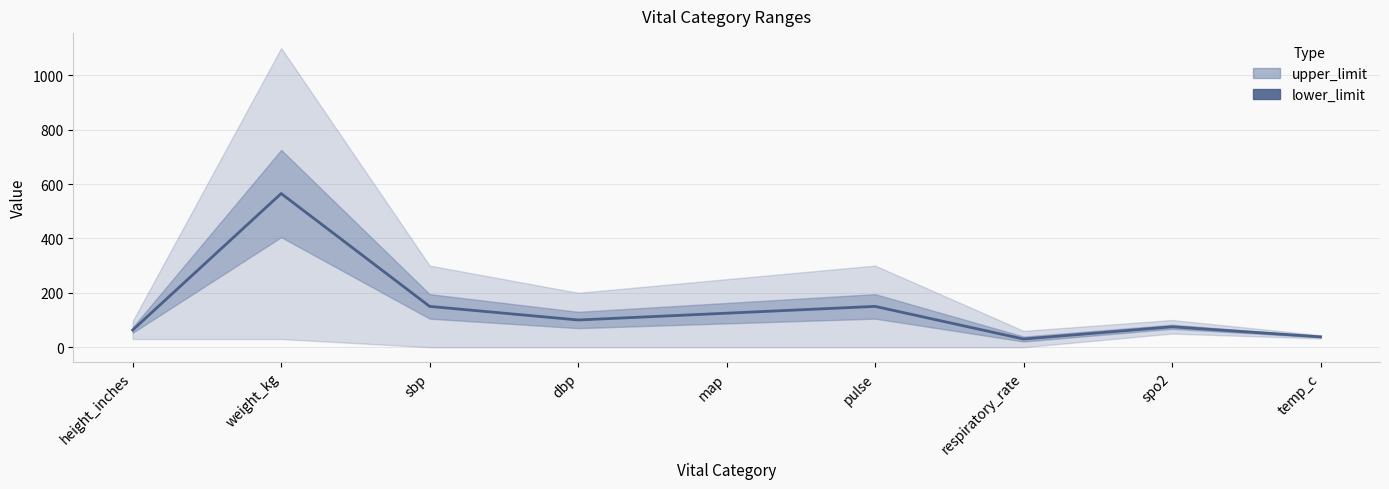

Between sbp and map, which is larger?

sbp